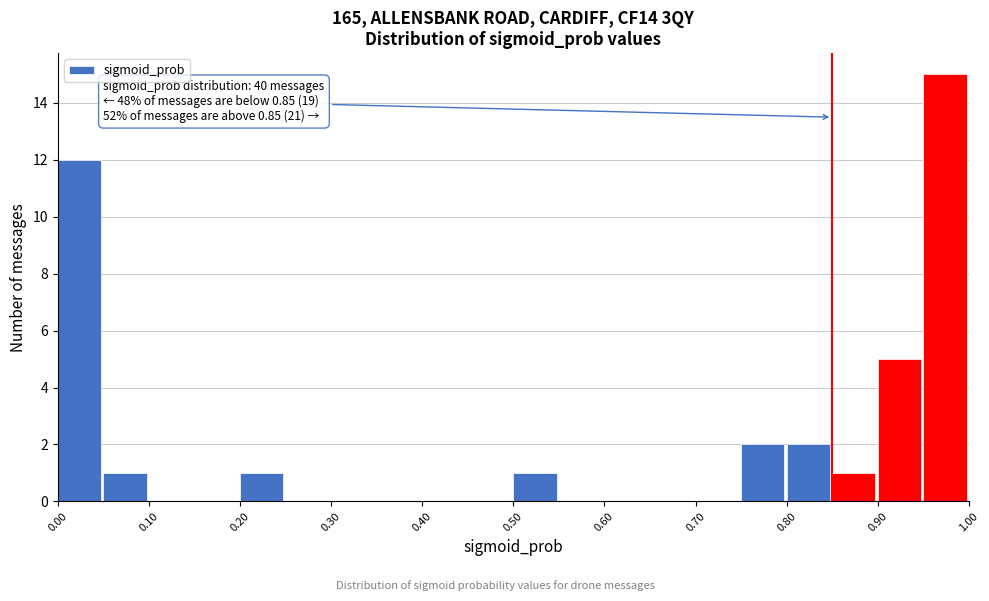

Over which range of the x-axis is the bar tallest?

0.95 to 1.00